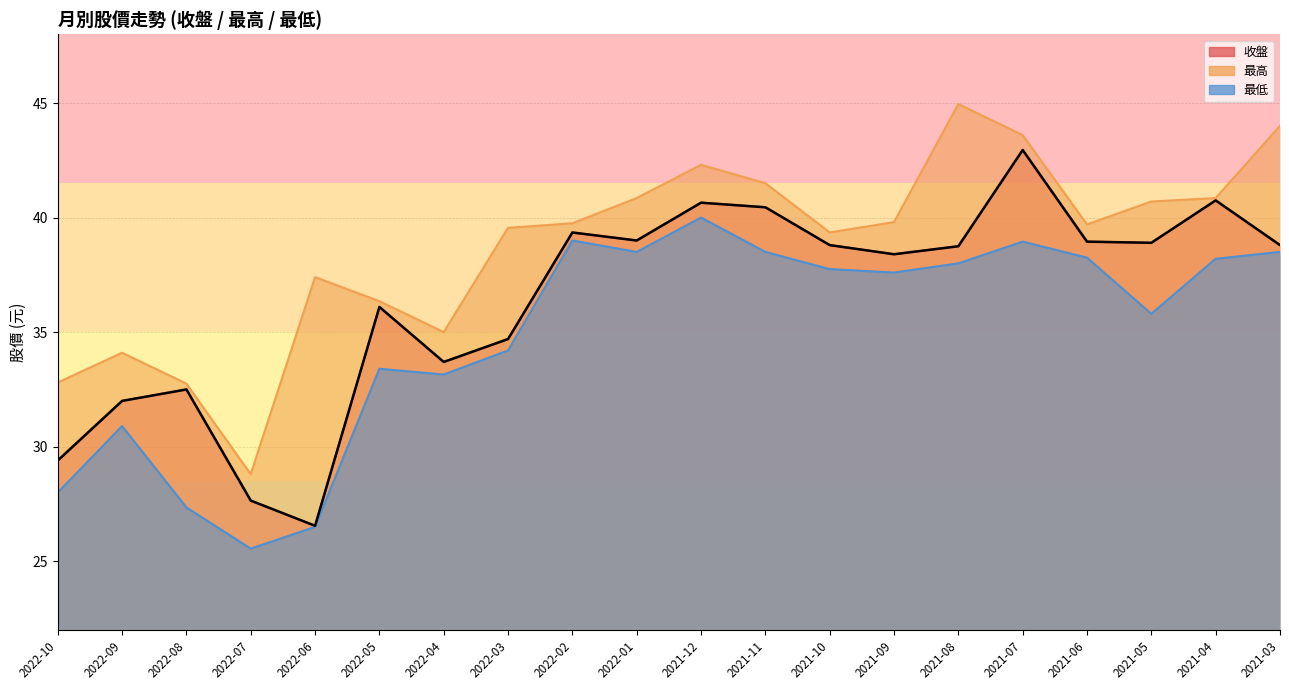

At which category does 最高 reach its first local valley?

2022-07